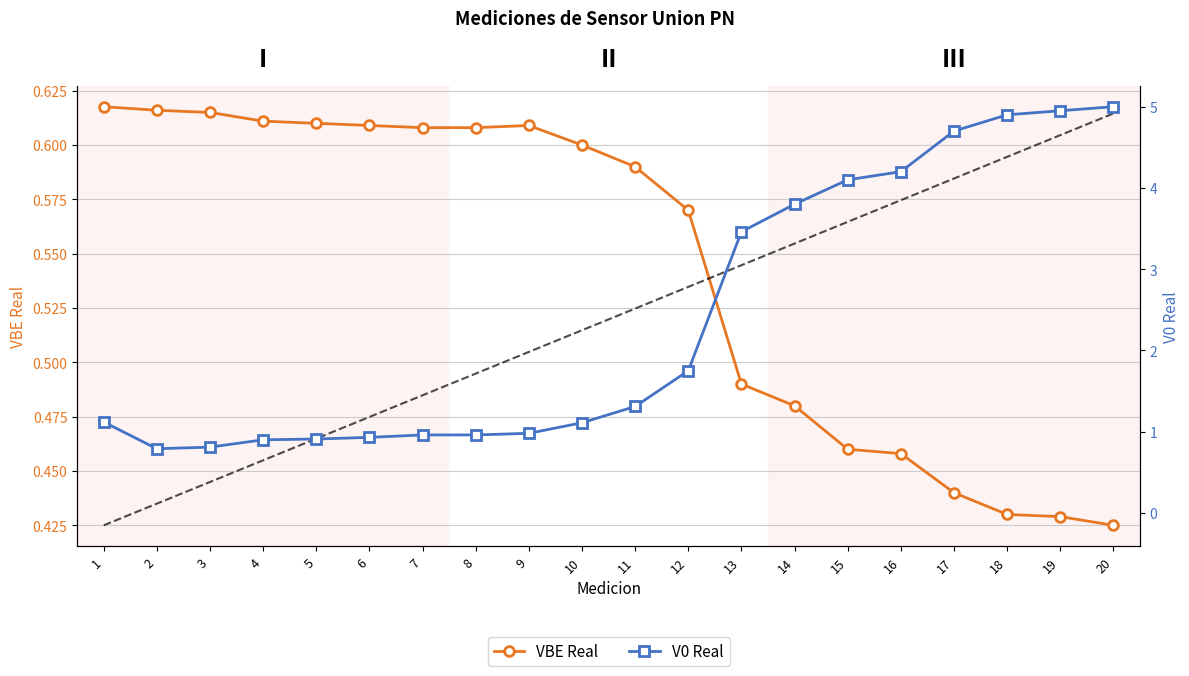

What is the difference between the maximum and minimum values in the VBE Real series?

0.2